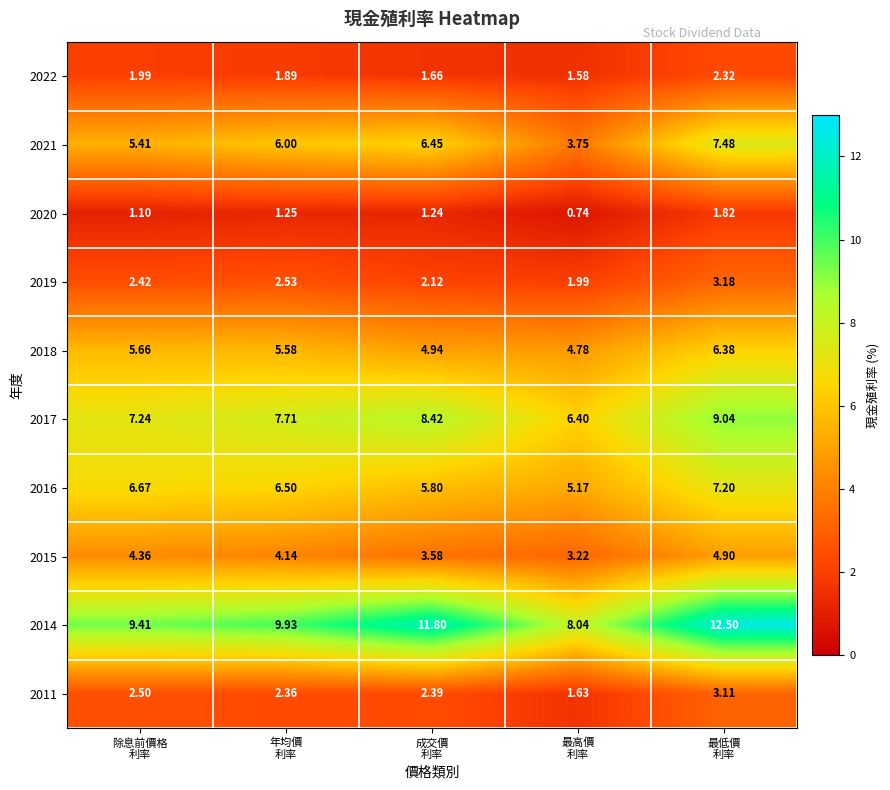

How many data points does each series have?

5